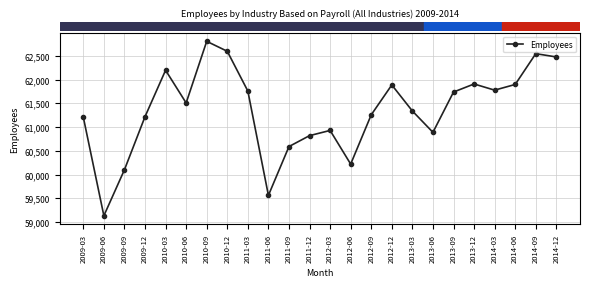

Does the chart have visible grid lines?

Yes